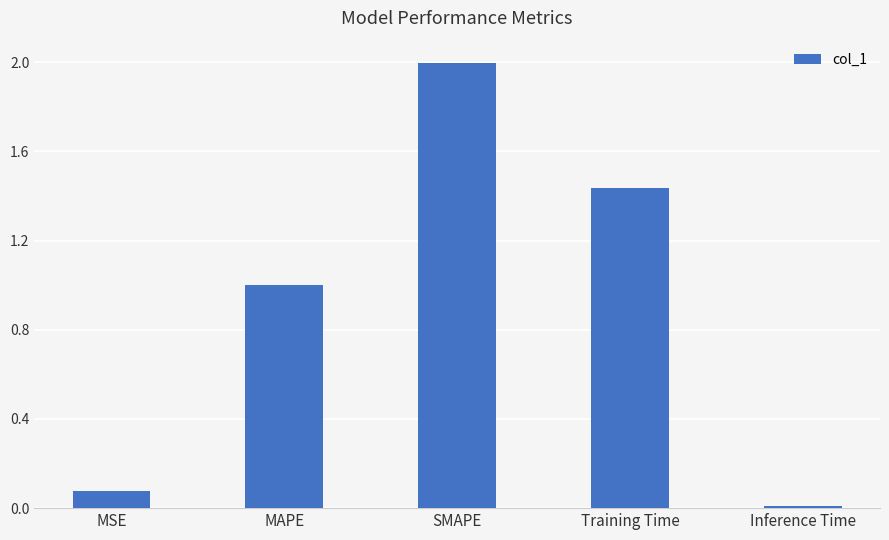

Is it true that the value at SMAPE is 2.0?

True